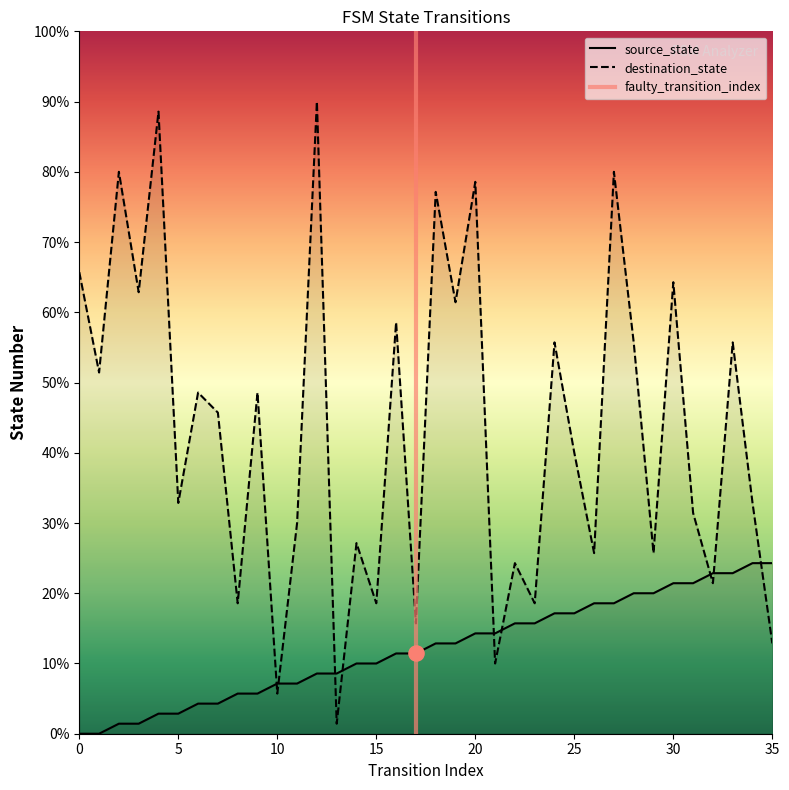

At which category is the sum across all series the highest?

12